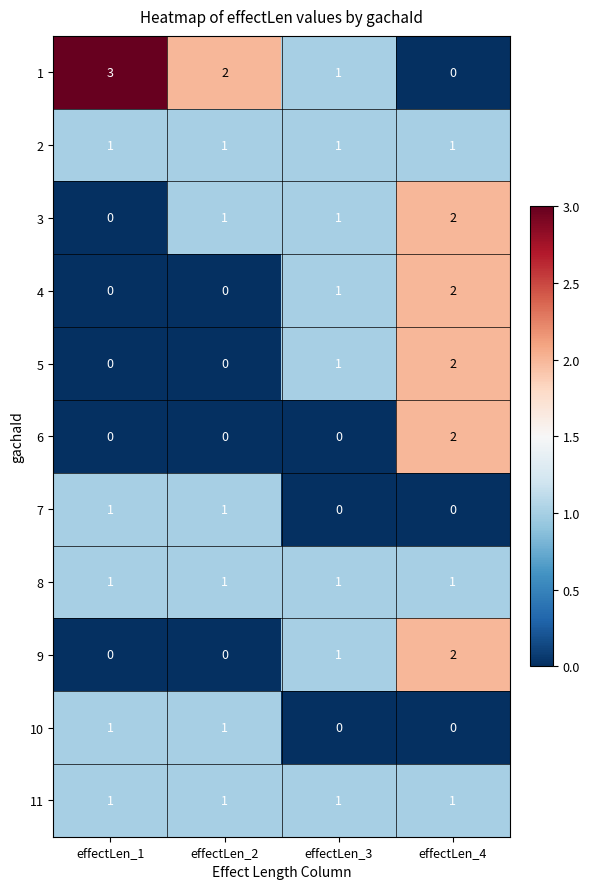

How many data points does each series have?

4